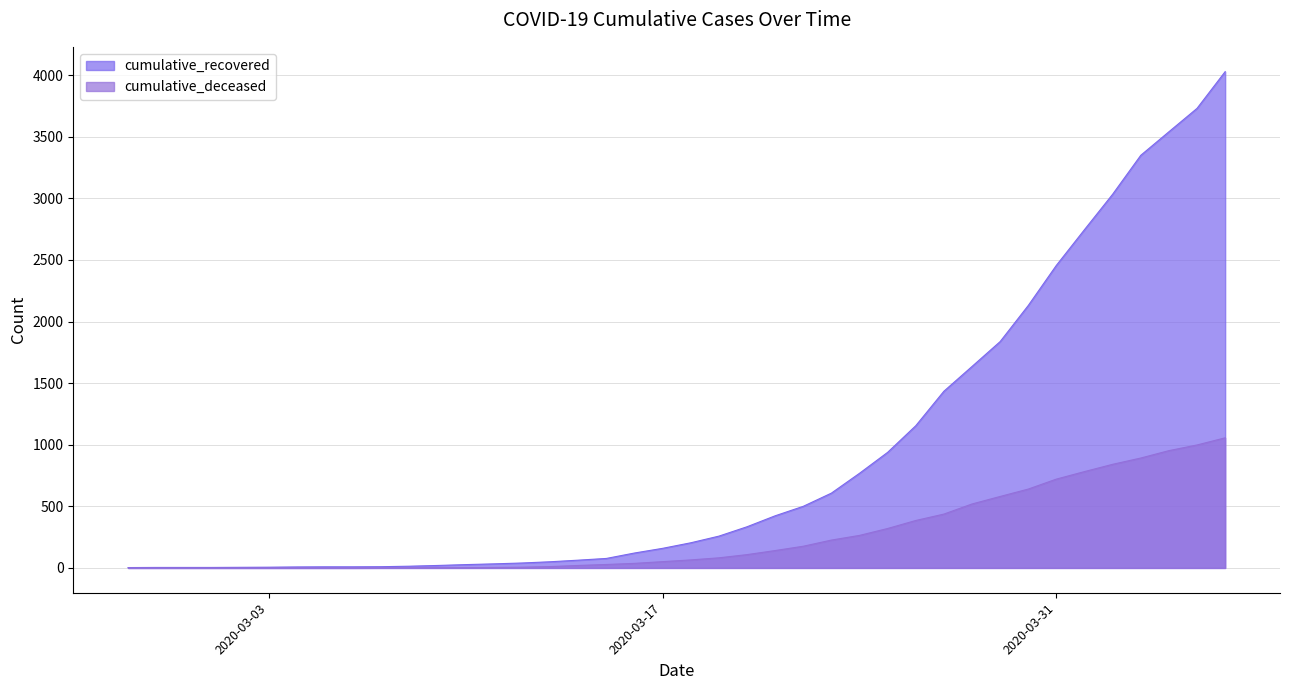

Read the cumulative_recovered value at 2020-03-23, to the nearest 100.

600